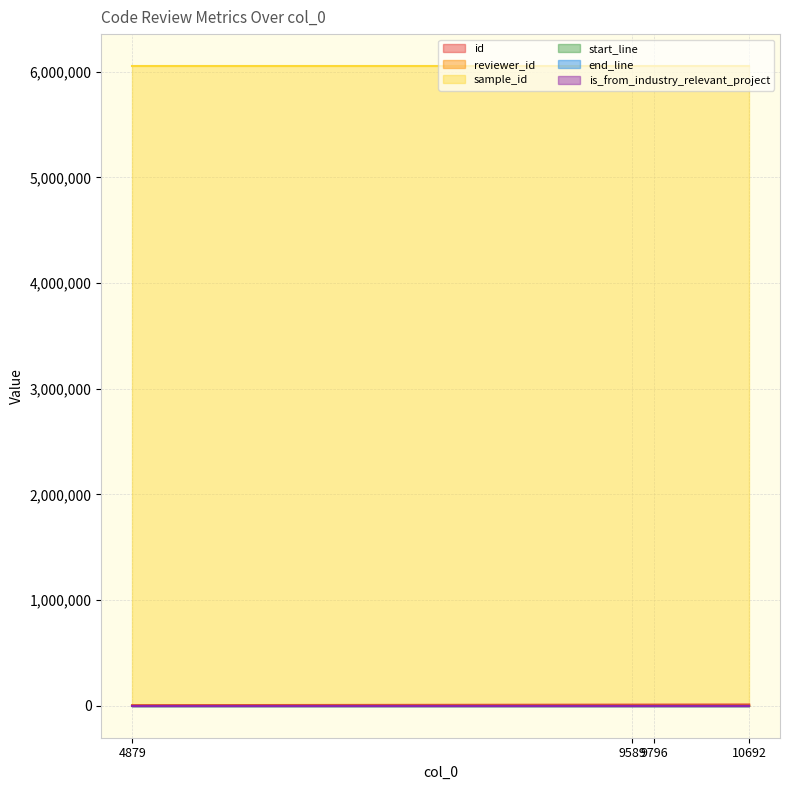

Is the value of start_line at 9796 greater than the value of end_line at 9796?

No